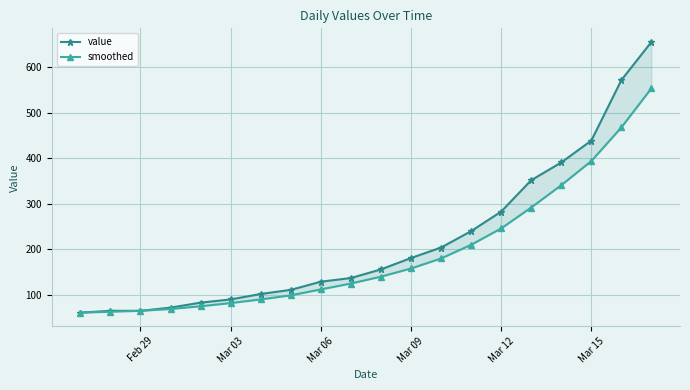

What is the average value of the smoothed series?

191